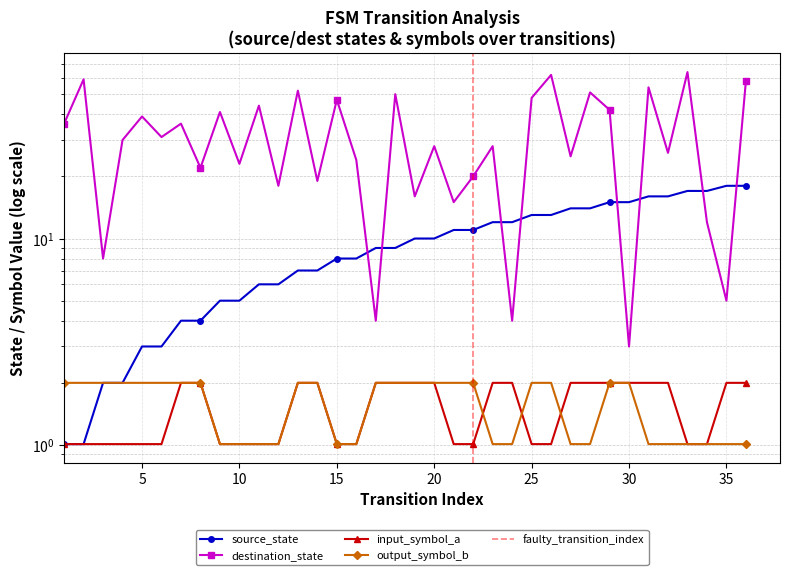

True or false: destination_state and input_symbol_a intersect in this chart.

False